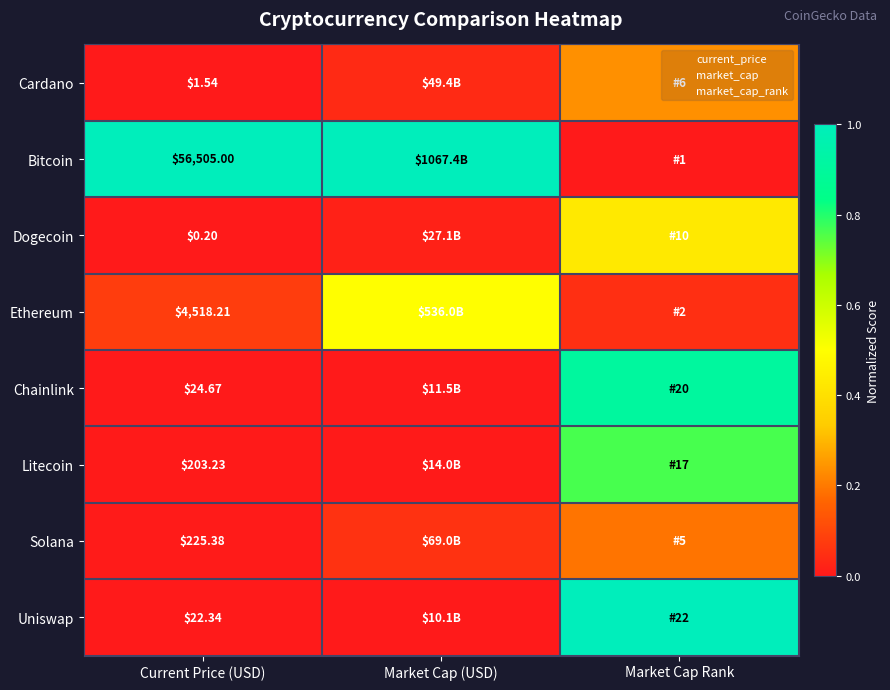

True or false: Bitcoin has a value of 1.0 at Market Cap (USD).

True